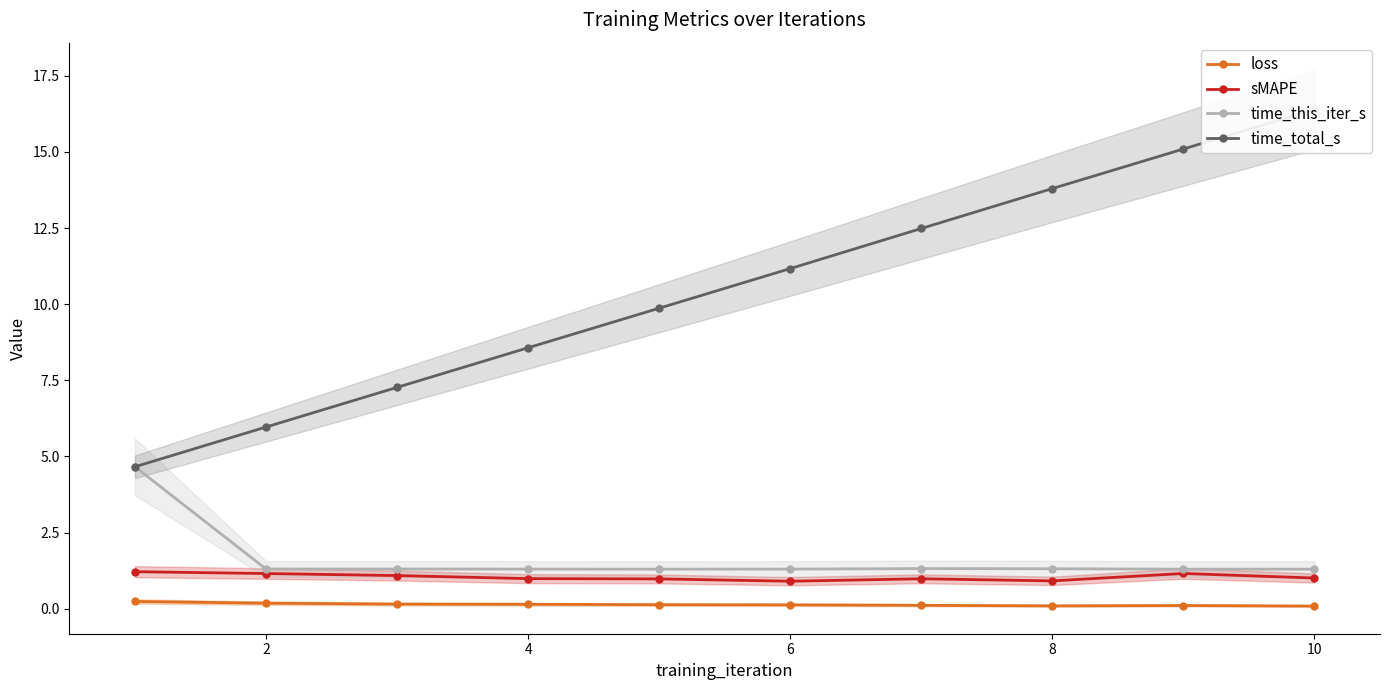

How many lines are shown in the chart?

4